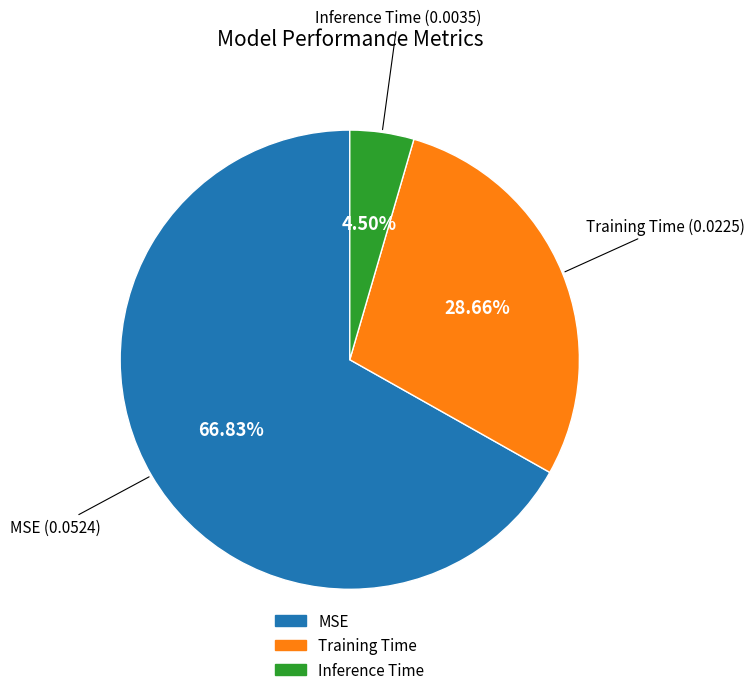

What is the majority slice?

MSE